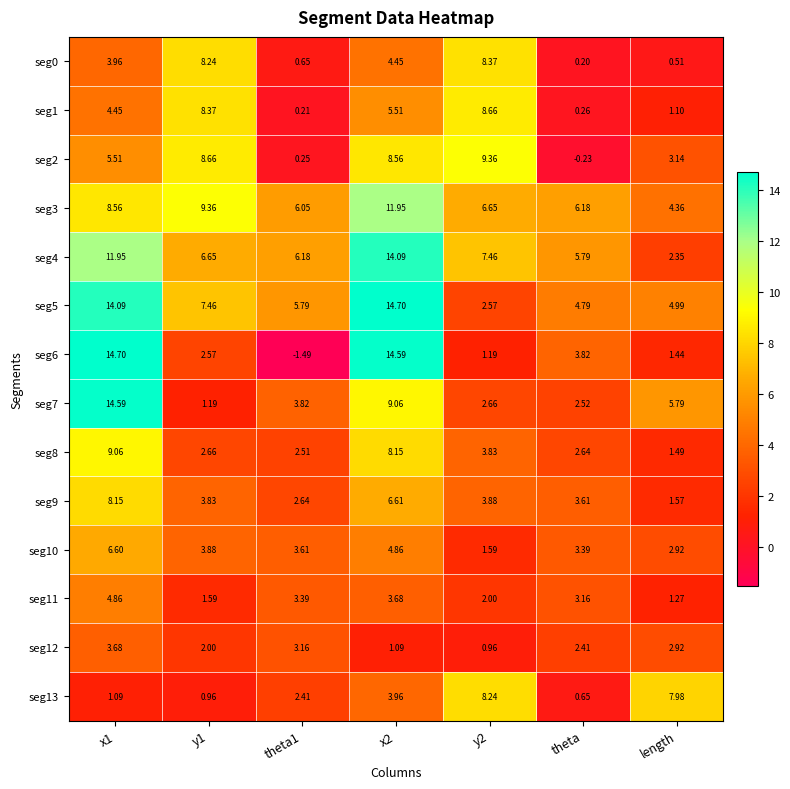

Is the value of seg1 at length greater than the value of seg8 at theta1?

No